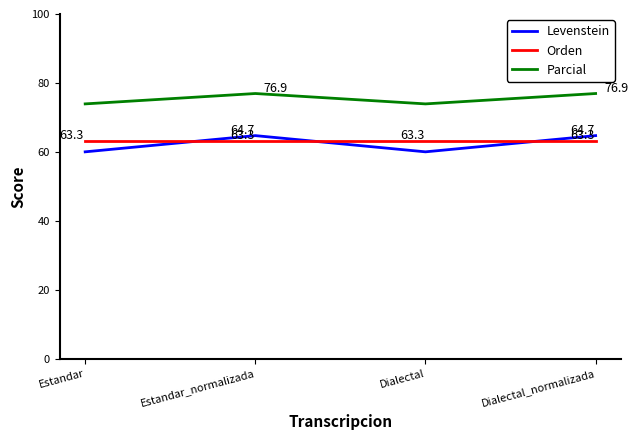

True or false: Orden and Parcial intersect in this chart.

False